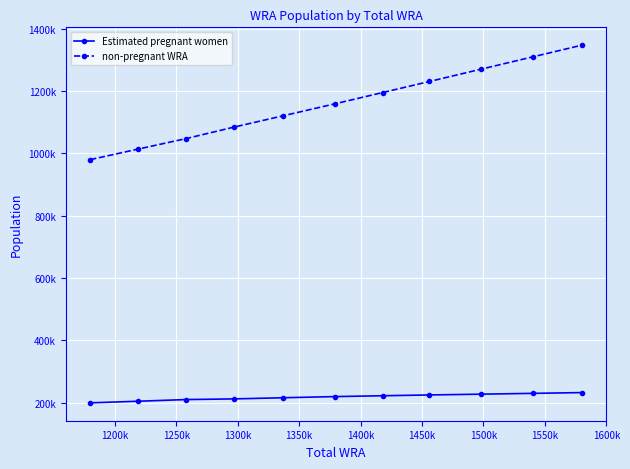

Does the chart have visible grid lines?

Yes